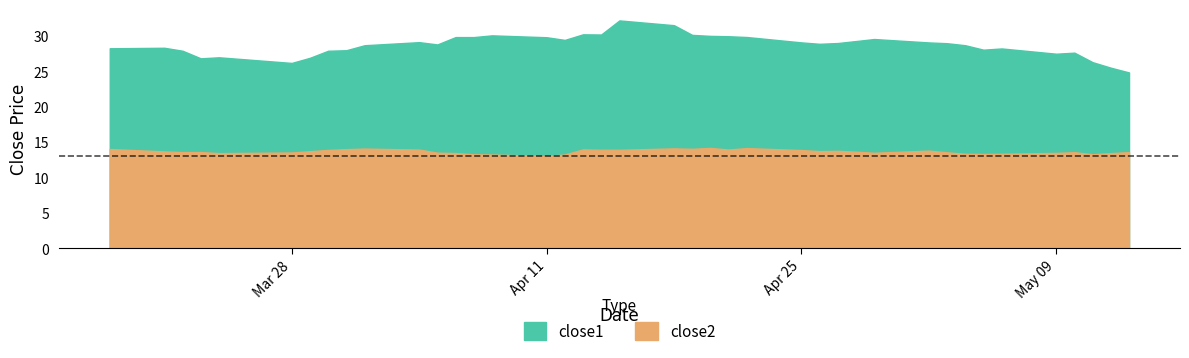

At which category is the sum across all series the highest?

2016-04-15